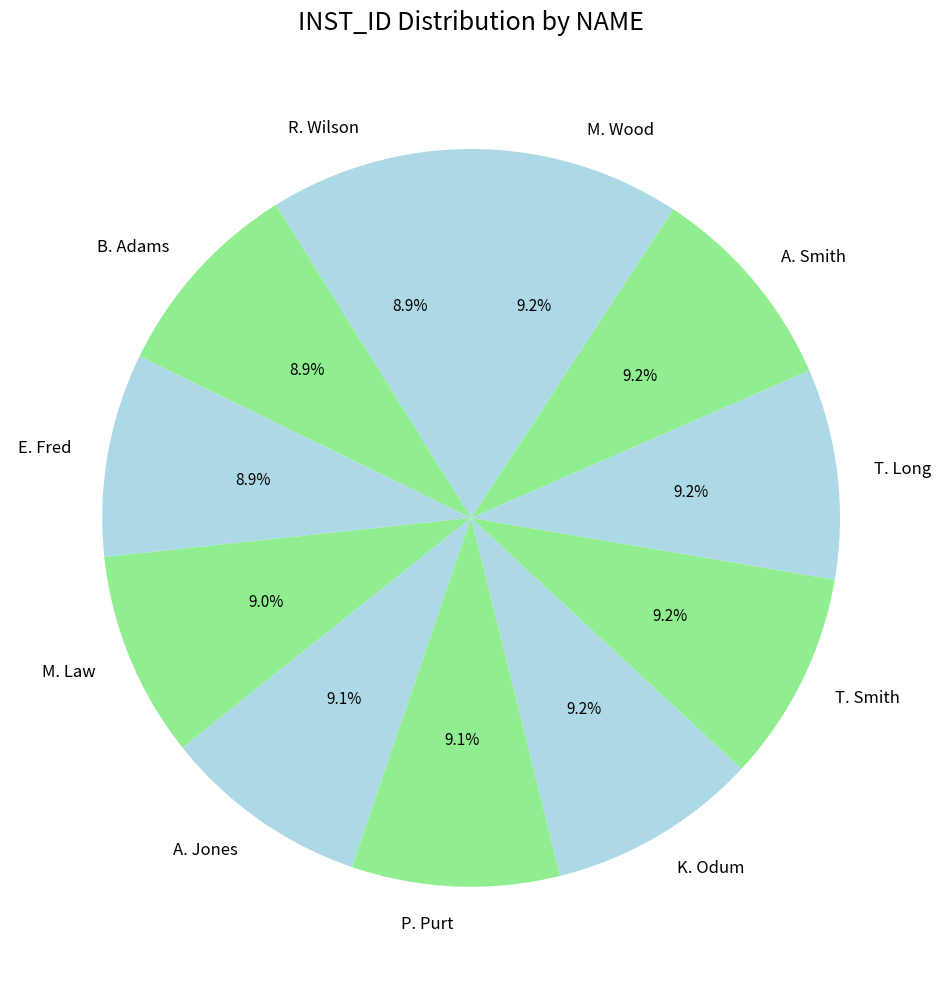

To the nearest percent, what is the average slice percentage?

9%